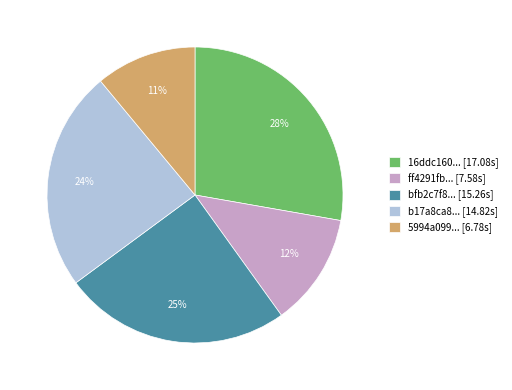

Between b17a8ca8... [14.82s] and ff4291fb... [7.58s], which is larger?

b17a8ca8... [14.82s]